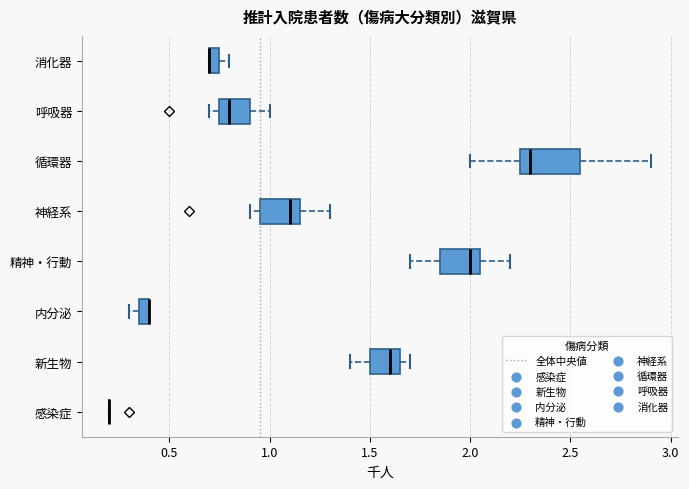

Which box is the widest, from its left edge to its right edge?

循環器